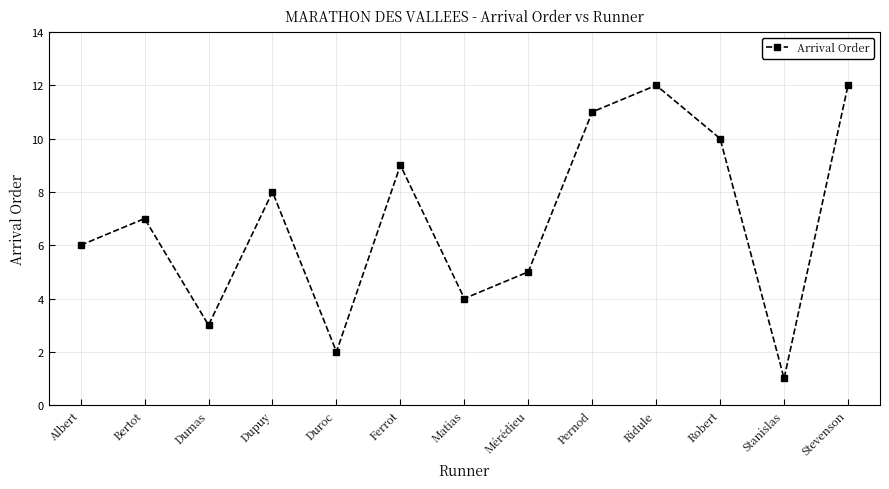

How many points are higher than both their immediate neighbors (excluding endpoints)?

4